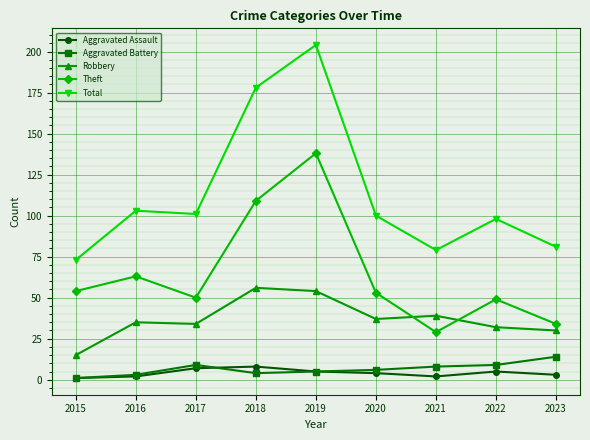

At which label does Aggravated Battery reach its peak?

2023